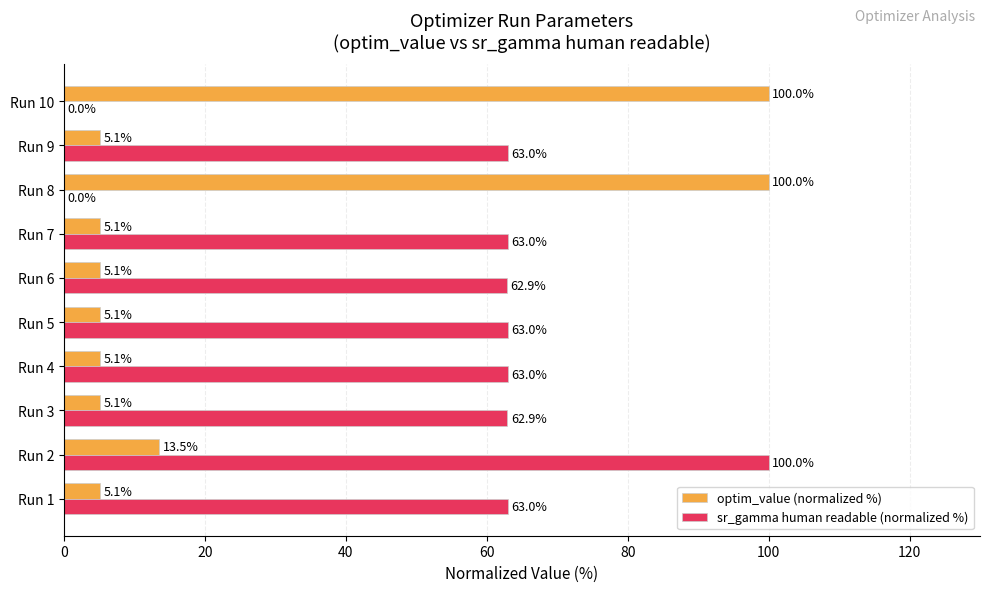

What is the total value across all series at Run 6?

68.0